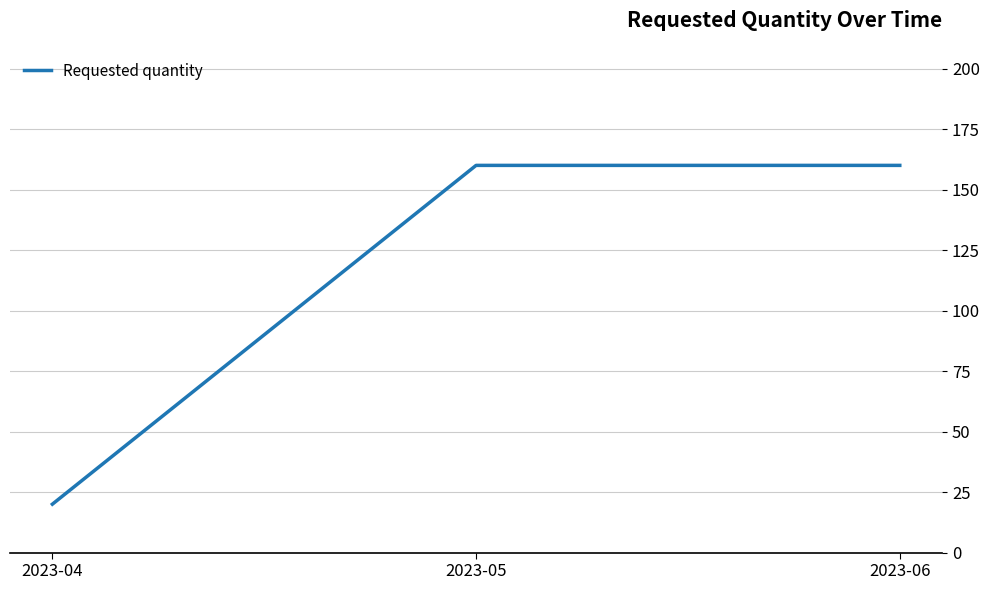

What is the difference between the second highest and minimum values?

140